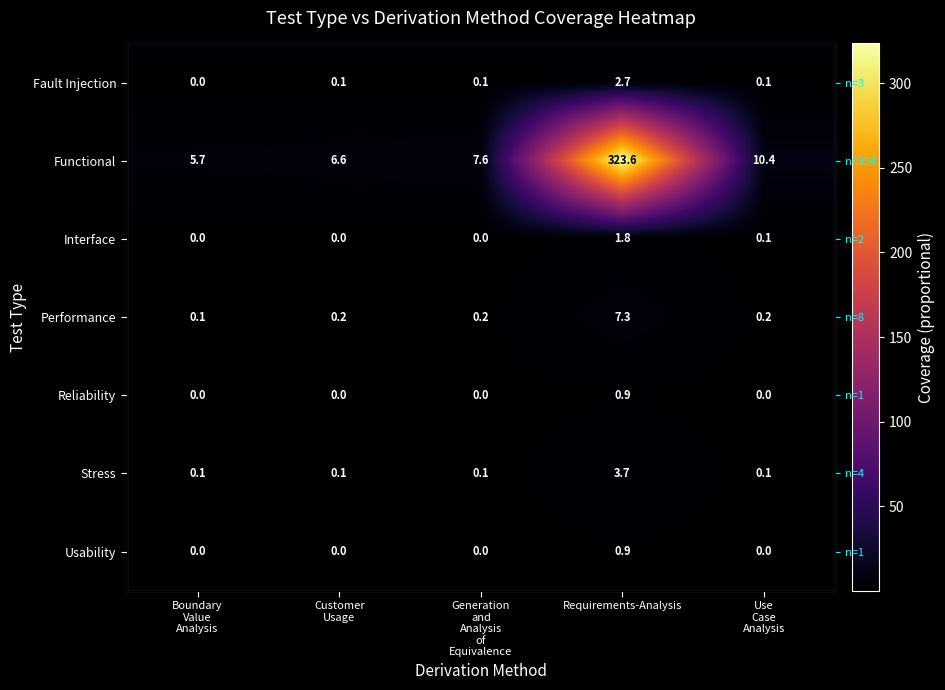

At how many categories does at least one series exceed 294?

1